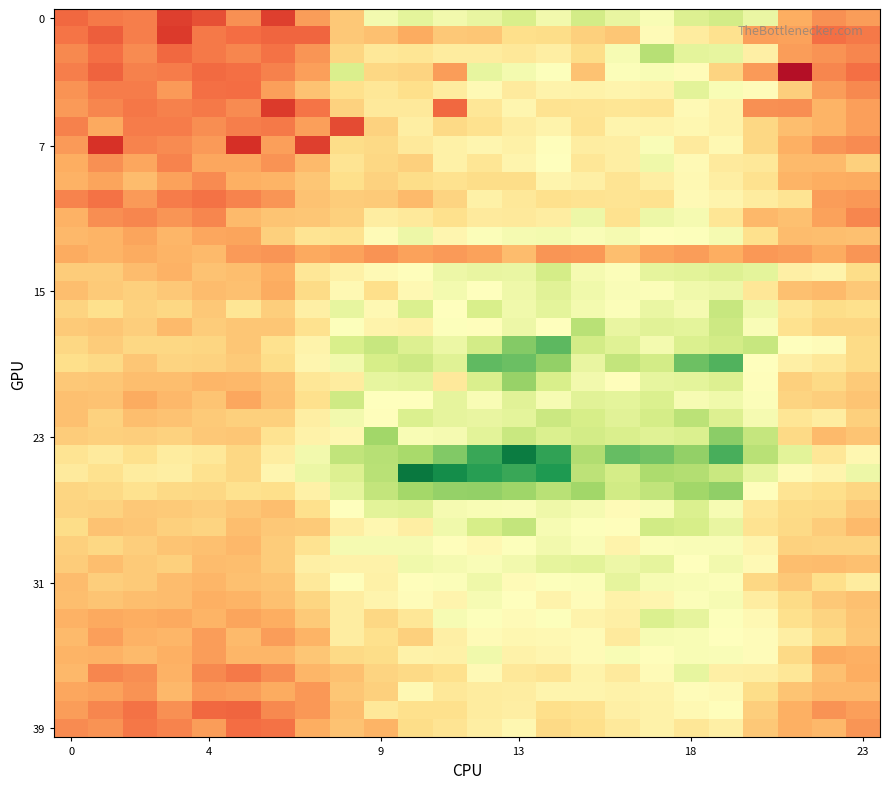

How many series are shown in this chart?

40